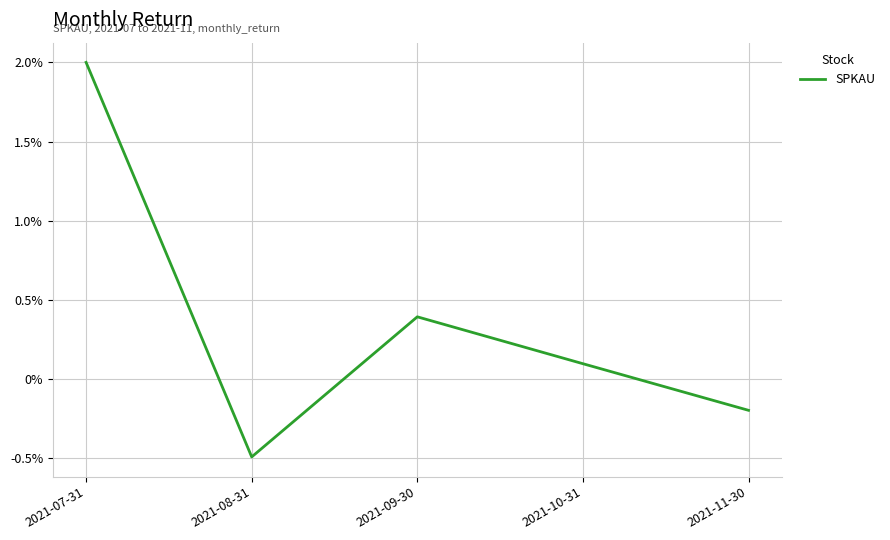

Rank the categories by value from highest to lowest.

2021-07-31, 2021-09-30, 2021-10-31, 2021-11-30, 2021-08-31